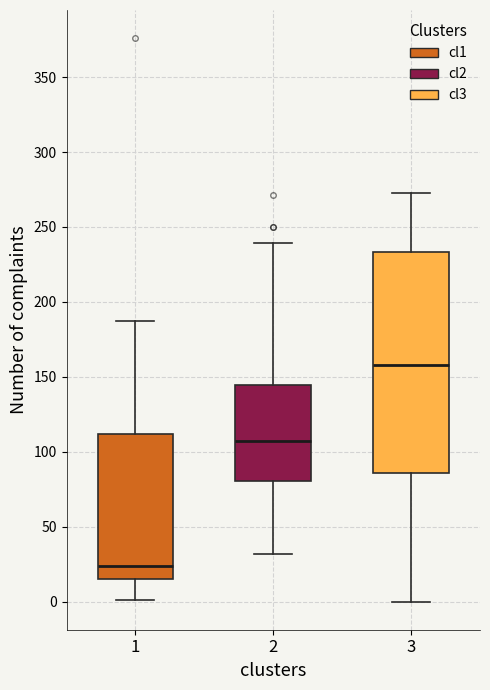

Reading left to right, transcribe this box plot: for each box, give where its median line is, the range the box spans, and where its two whiskers end, as read against the y-axis. The values are not printed on the chart, so give them approximately, as read against the axis.

1: median 25, box 15 to 110, whiskers 0 to 185
2: median 105, box 80 to 145, whiskers 30 to 240
3: median 160, box 85 to 235, whiskers 0 to 275